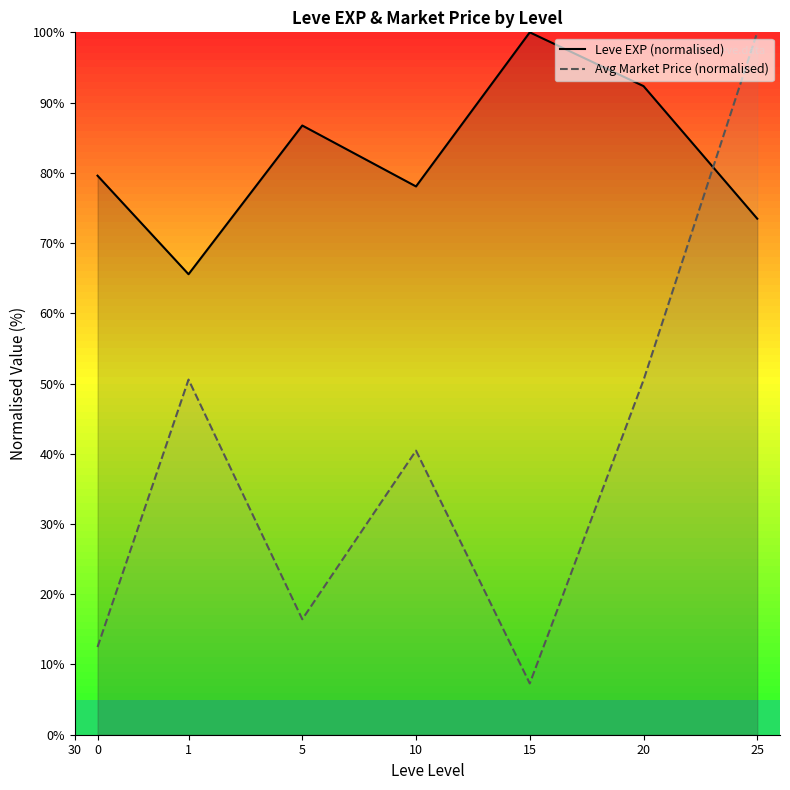

Which series has the largest range (max minus min)?

Avg Market Price (normalised)